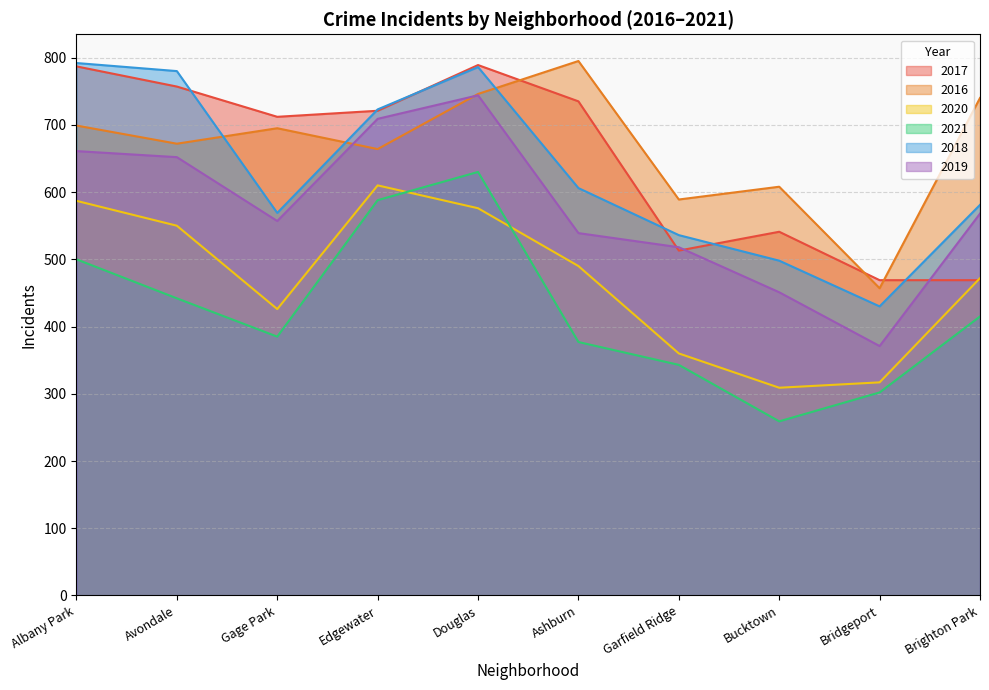

List the labels in order of 2021 value, smallest first.

Bucktown, Bridgeport, Garfield Ridge, Ashburn, Gage Park, Brighton Park, Avondale, Albany Park, Edgewater, Douglas